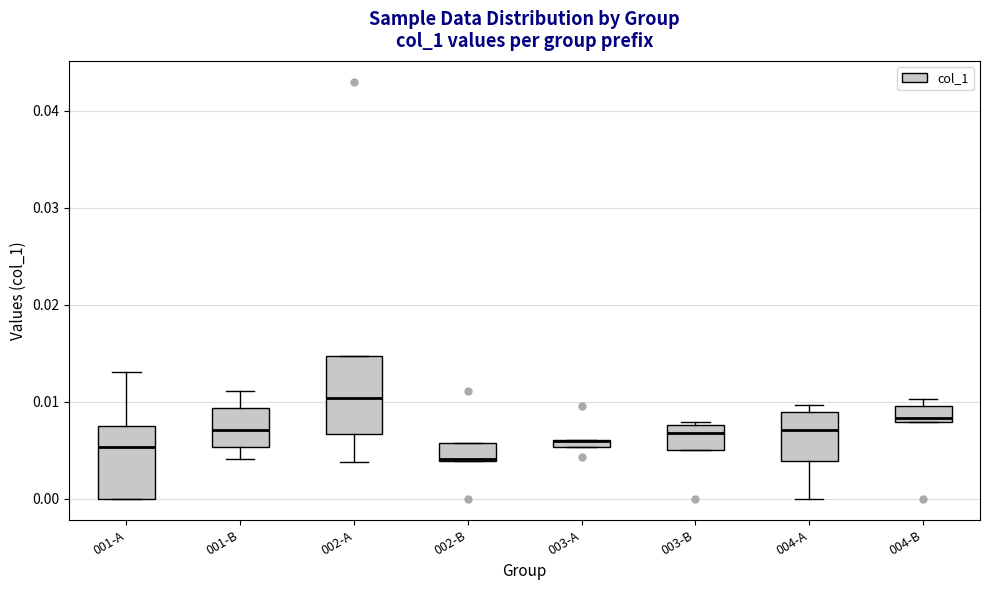

Where is the upper edge of the box for 001-A on the y-axis? The values are not printed on the chart, so give them approximately, as read against the axis.

0.008